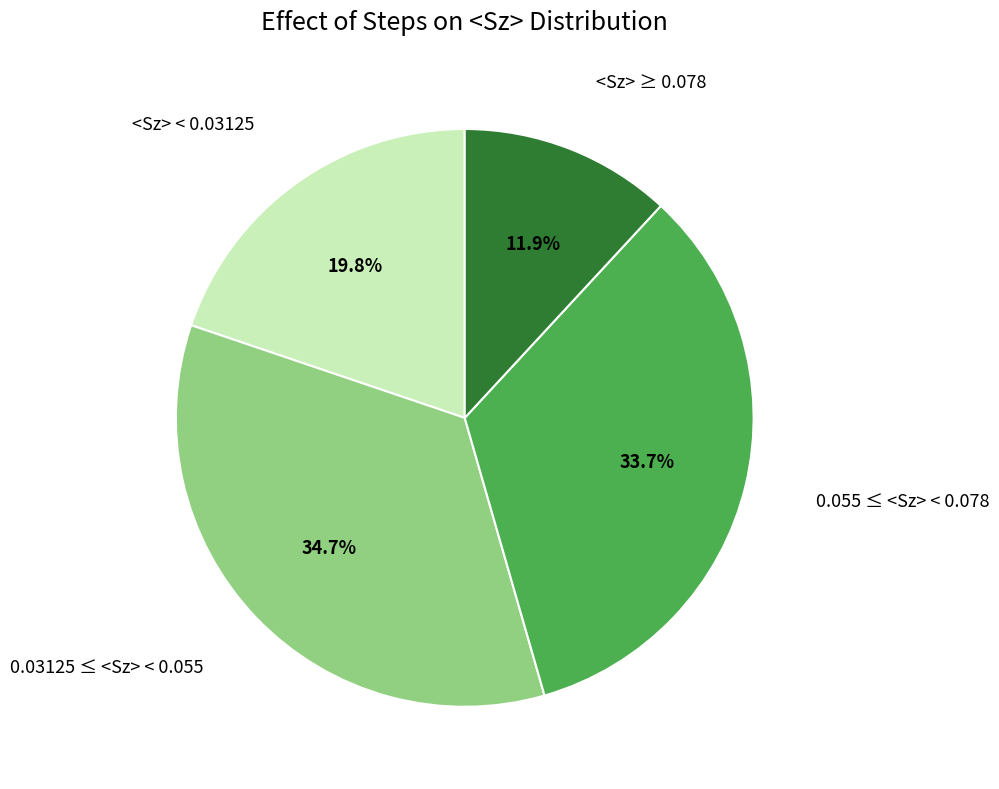

Does any single category account for the majority?

No